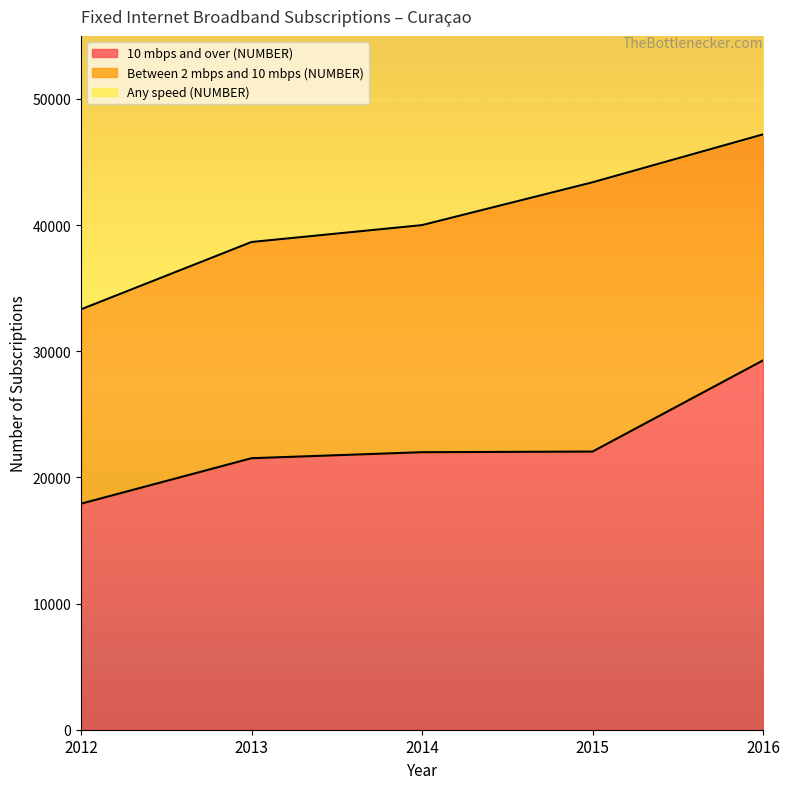

True or false: Any speed (NUMBER) and 10 mbps and over (NUMBER) intersect in this chart.

False